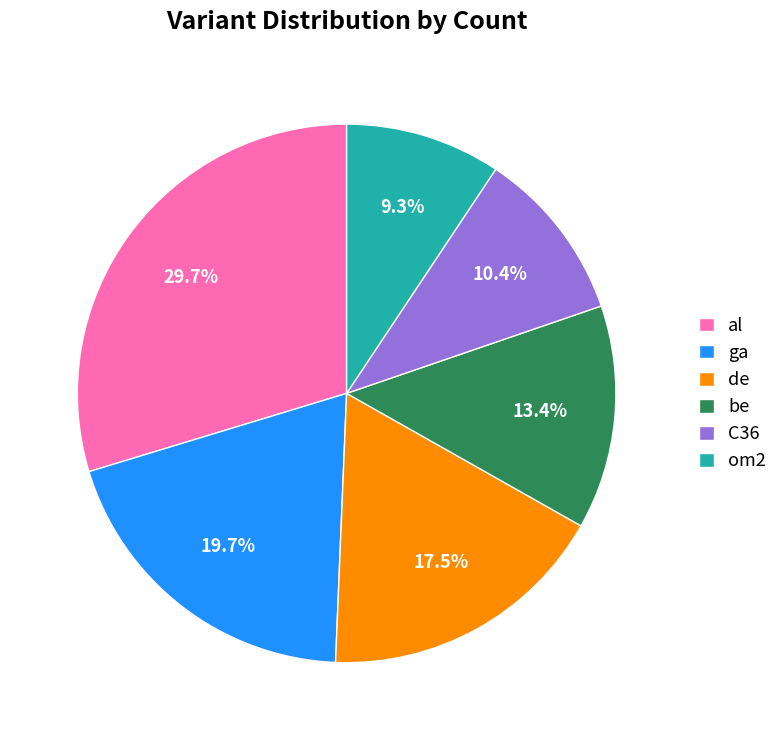

Which slice is the smallest?

om2